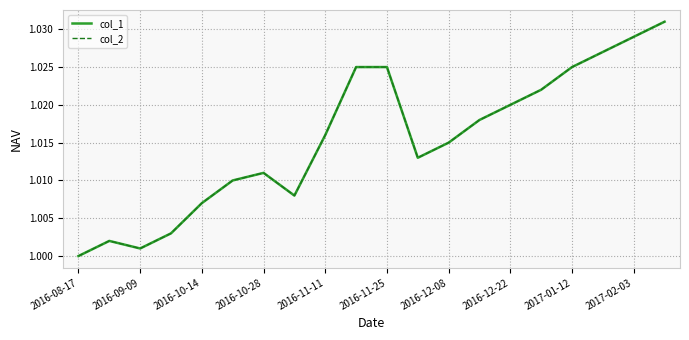

True or false: col_2 and col_1 cross at least once.

False